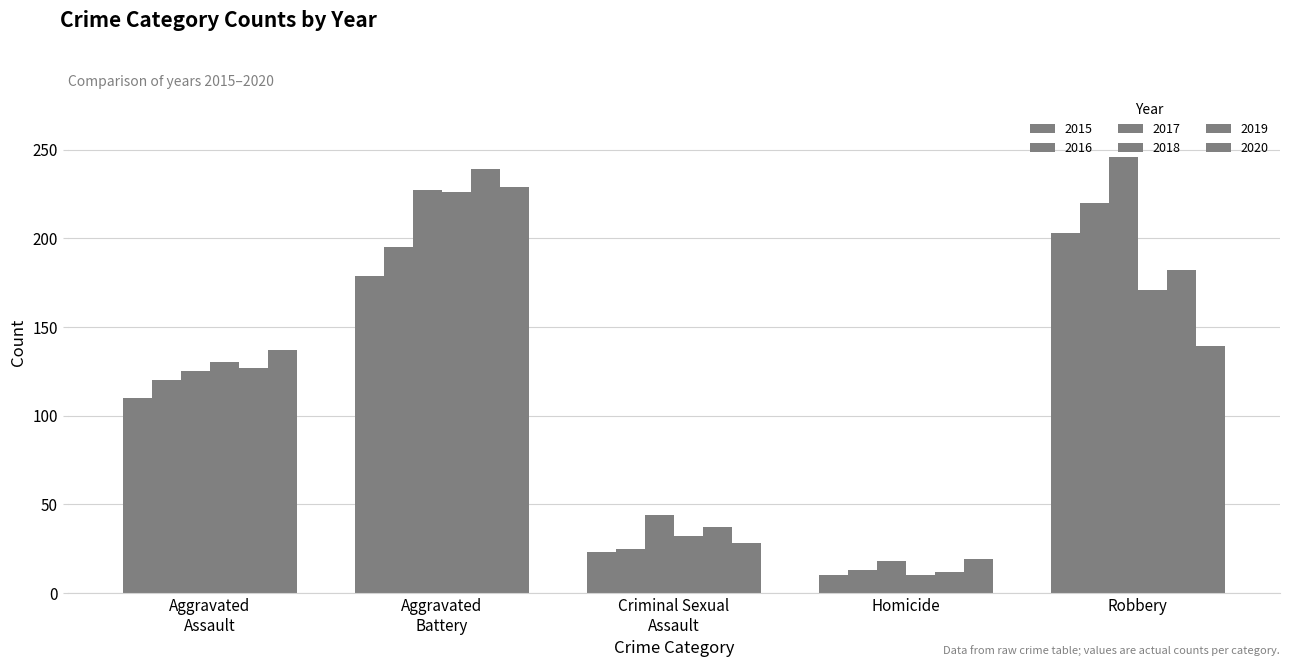

At which category does the chart reach its minimum across all series?

Homicide